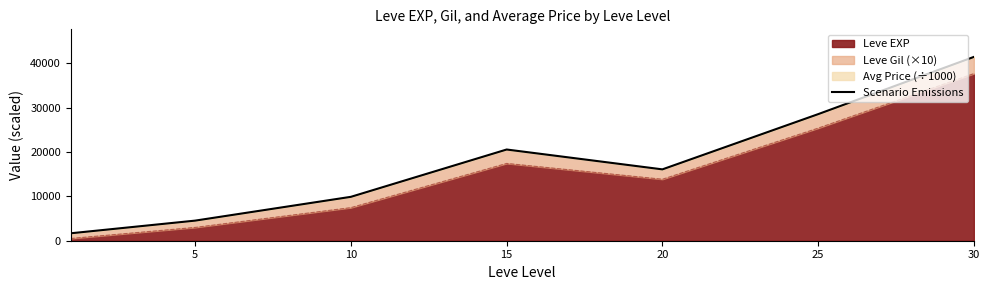

What is the change in value from 15 to 30?

+20894.8